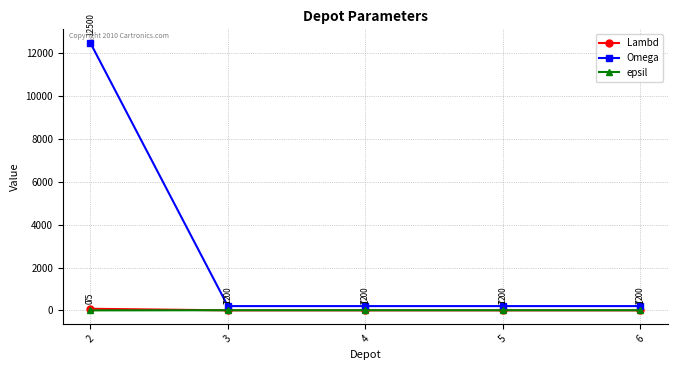

True or false: Omega has more than 1 interior local peaks.

False